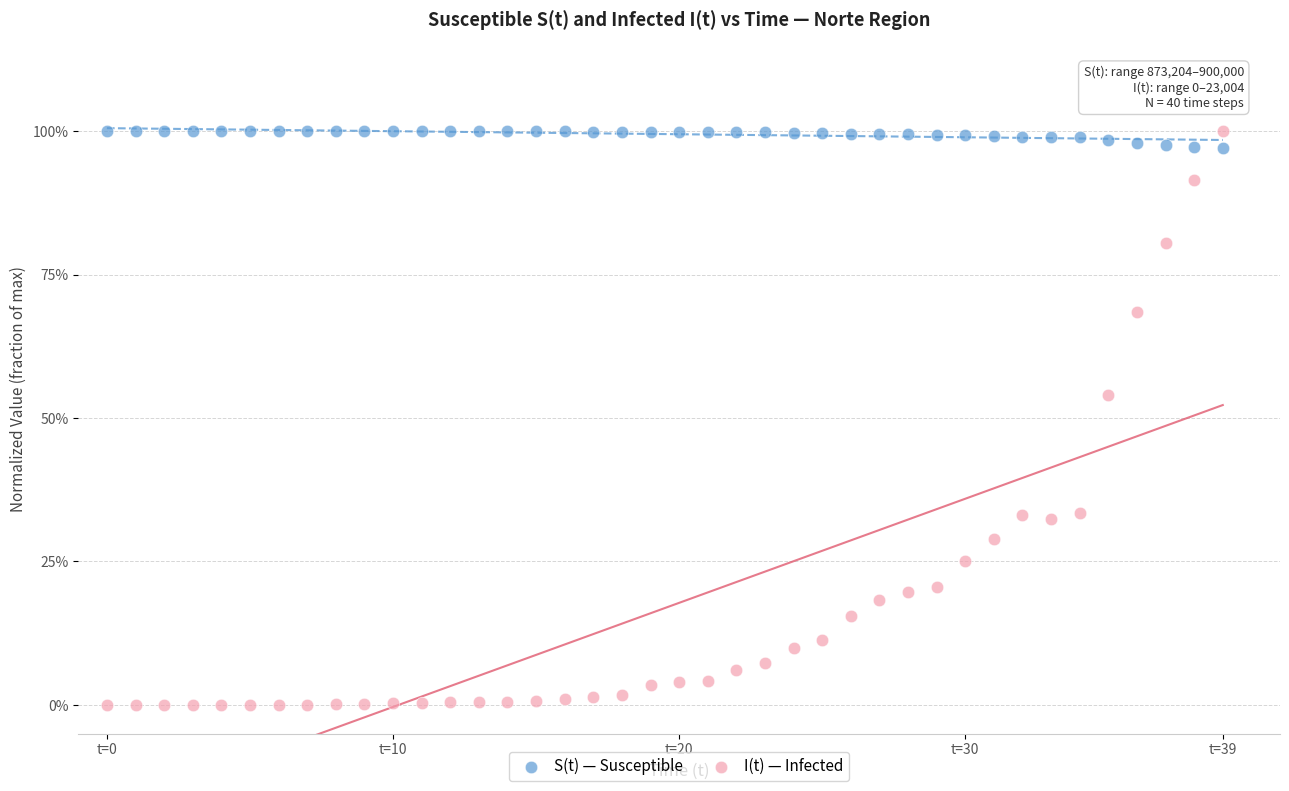

What are all the series names shown in the legend?

S(t) — Susceptible, I(t) — Infected